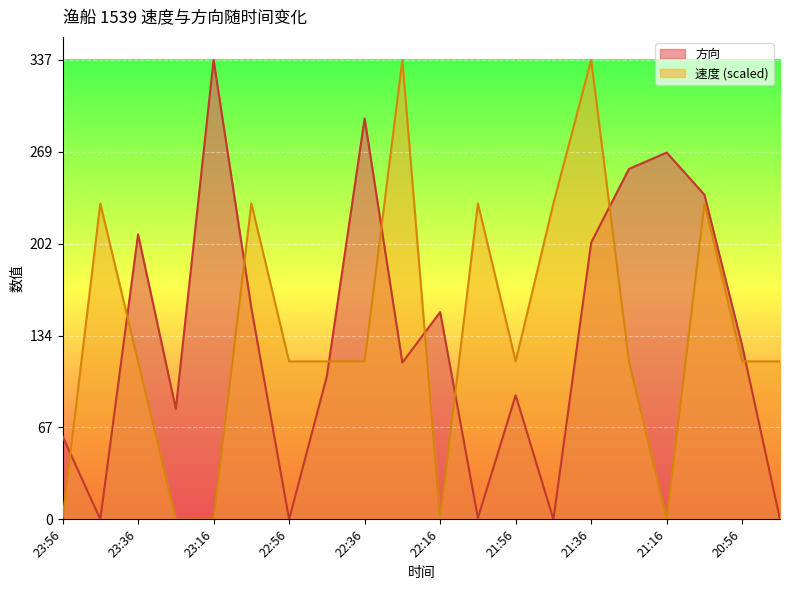

At 22:06, list the series in order from smallest to largest.

方向, 速度